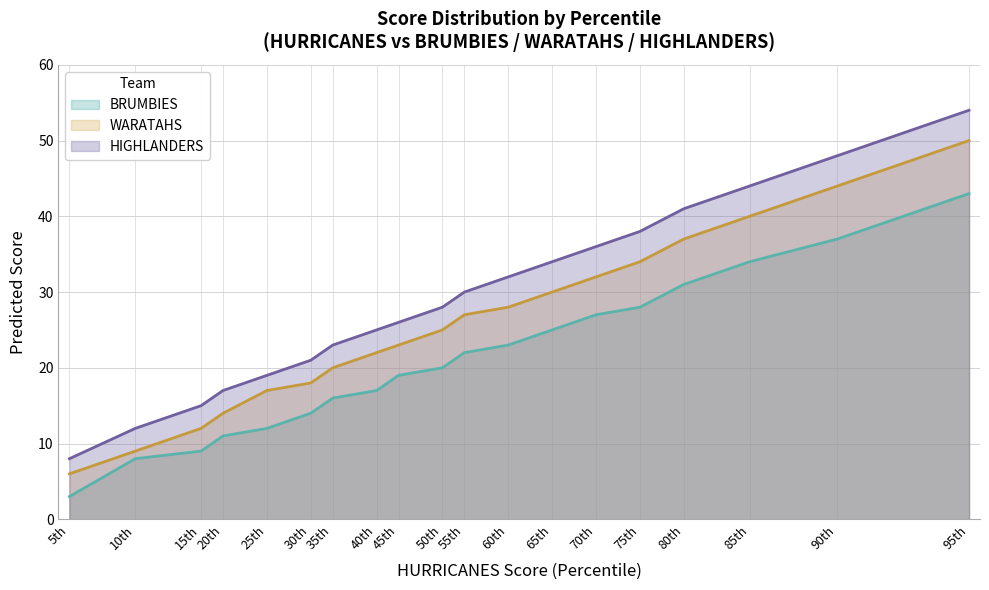

What is the value of the BRUMBIES point at the 16th from the left?

31